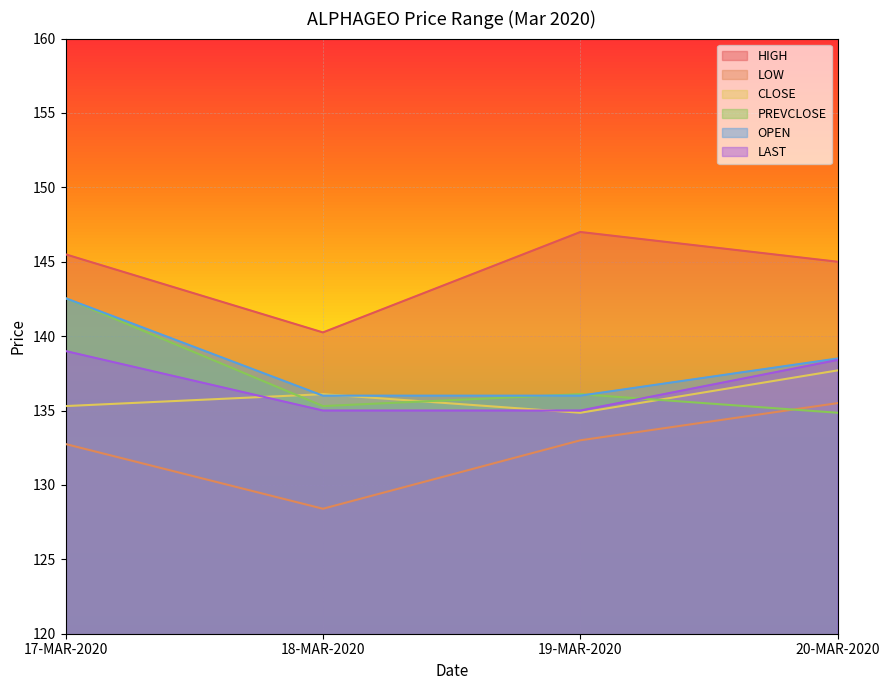

Reading right to left, transcribe all the data shown in this chart.

HIGH: 145.0	147.0	140.2	145.5
LOW: 135.5	133.0	128.4	132.8
CLOSE: 137.7	134.8	136.1	135.3
PREVCLOSE: 134.8	136.1	135.3	142.6
OPEN: 138.5	136.0	136.0	142.6
LAST: 138.4	135.0	135.0	139.0